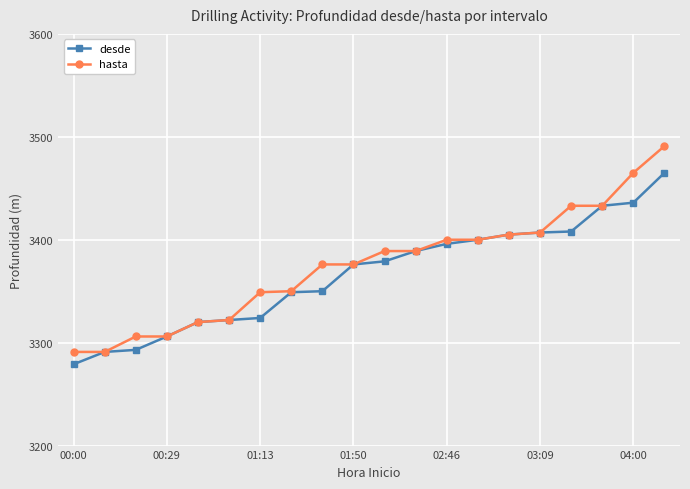

How many series are shown in this chart?

2